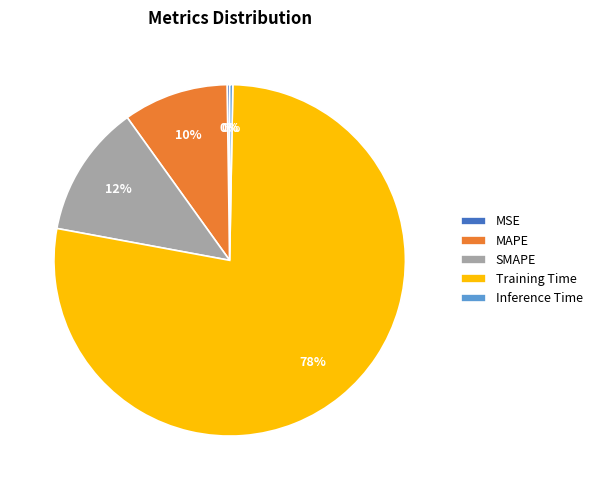

To the nearest percent, what is the average slice percentage?

20%